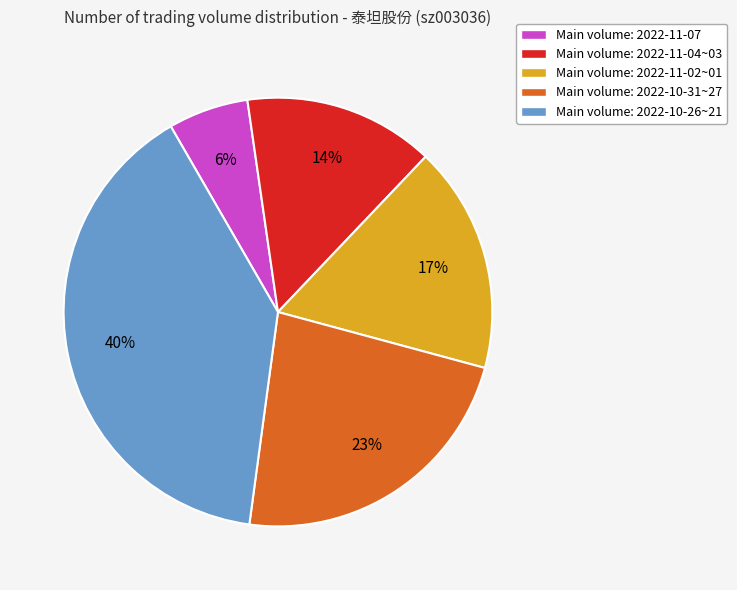

Is Main volume: 2022-11-07 the majority of the pie?

No